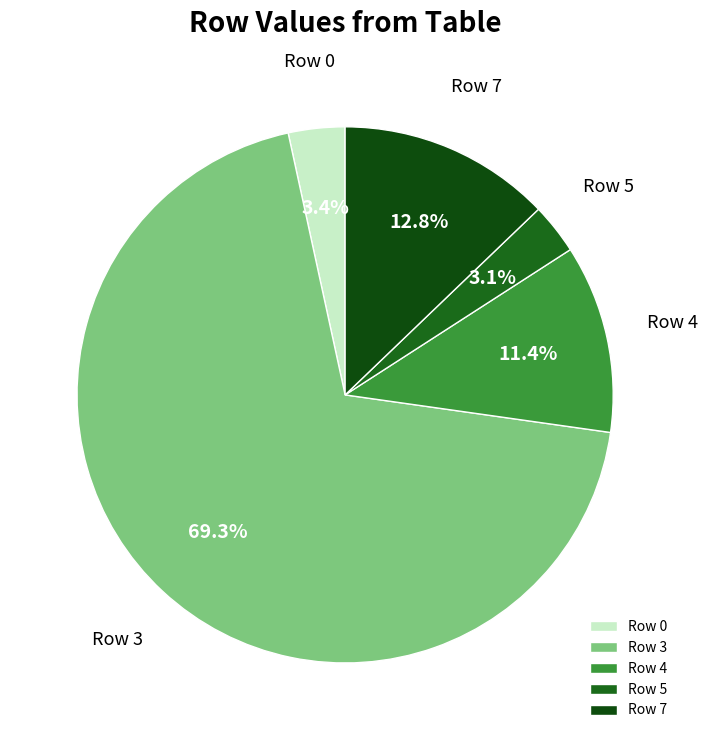

Which category has the biggest portion of the pie?

Row 3